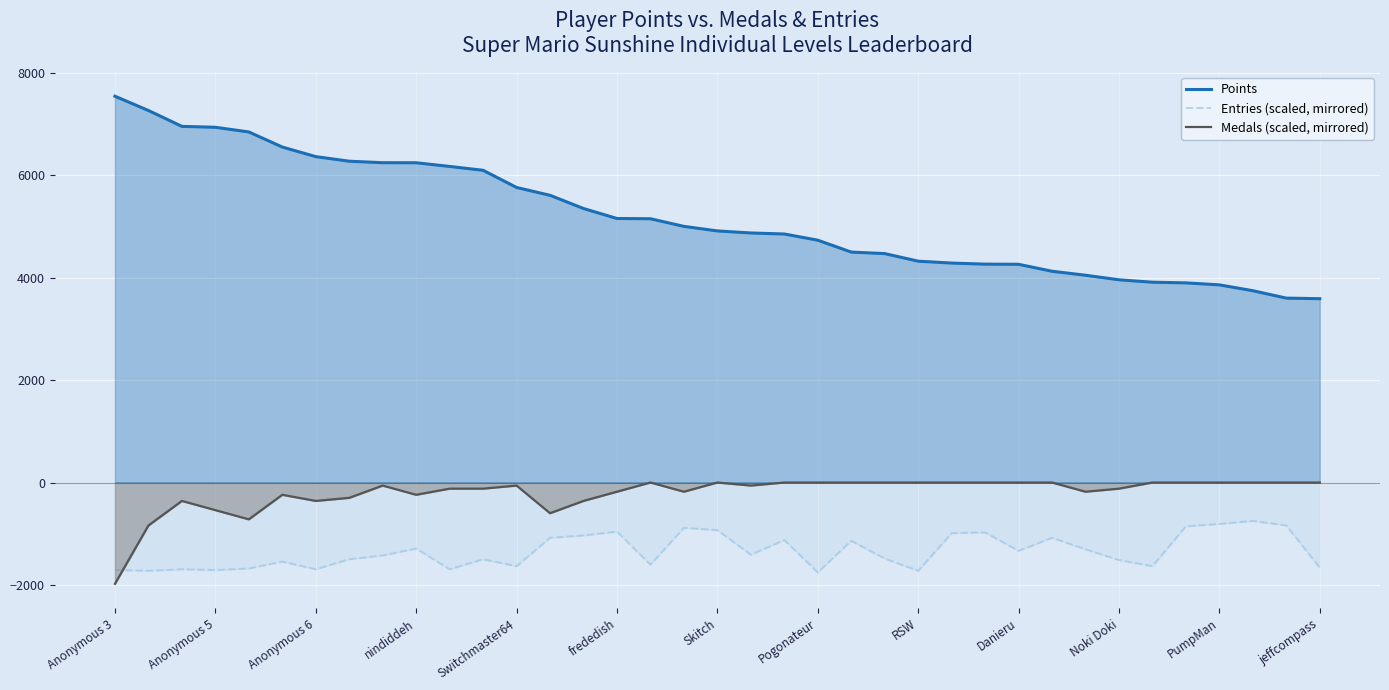

How many data points in Entries (scaled, mirrored) are less than -1425?

18